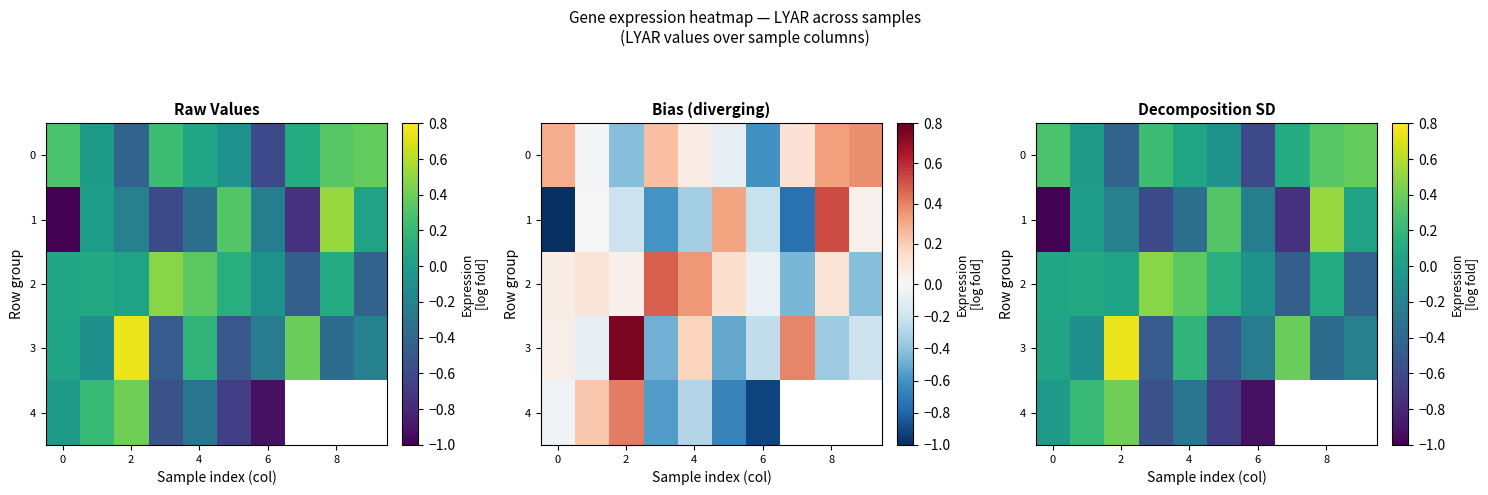

What is the difference between the maximum and minimum values in the 1 series?

1.5